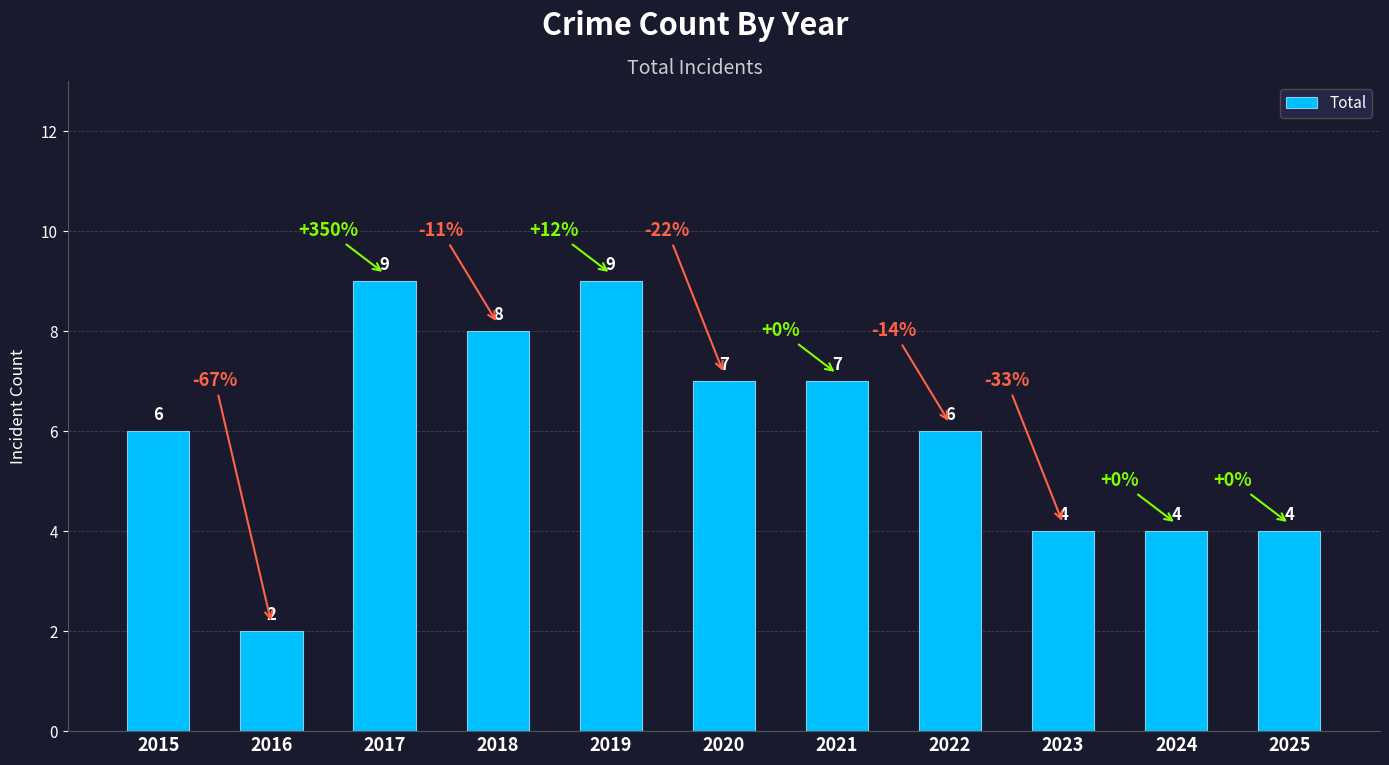

True or false: the data shows 4 at 2025.

True